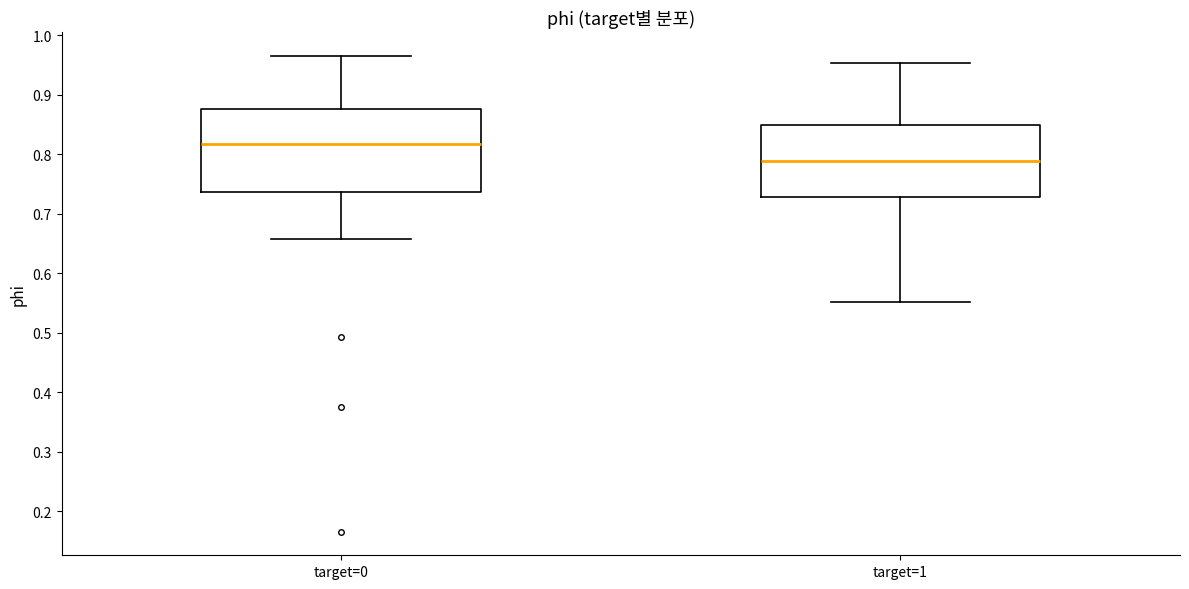

Comparing the boxes themselves (not the whiskers), which one is the tallest?

target=0